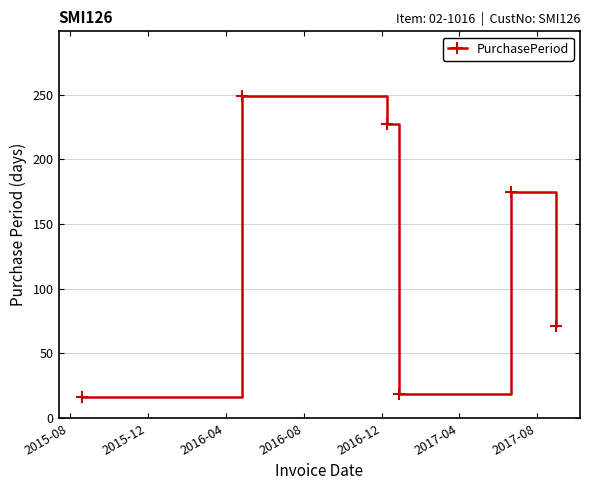

What is the value of the 1st point from the left?

16